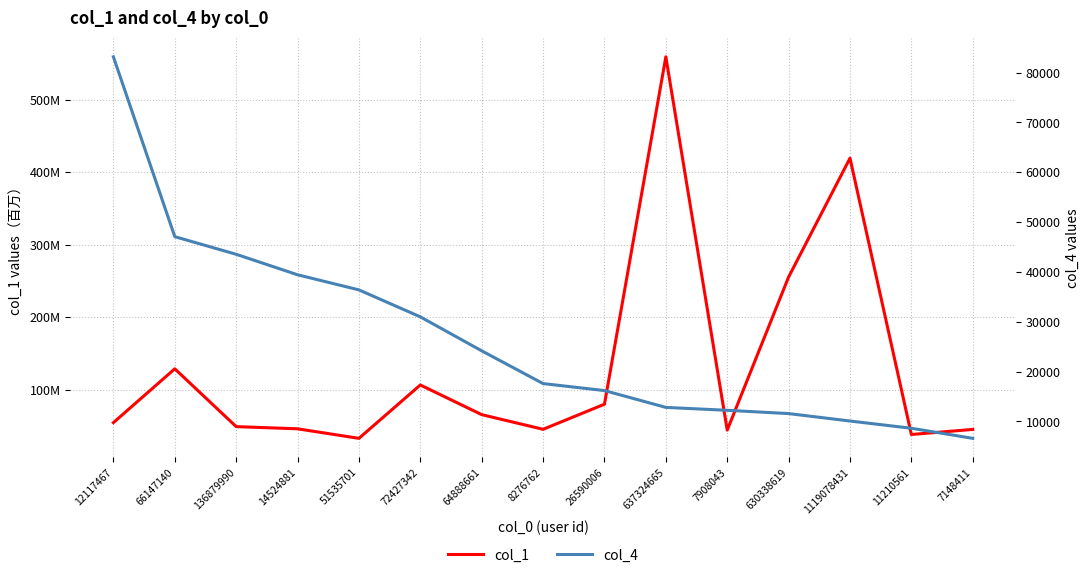

Where is col_1 nearest to the value 296098199?

630338619